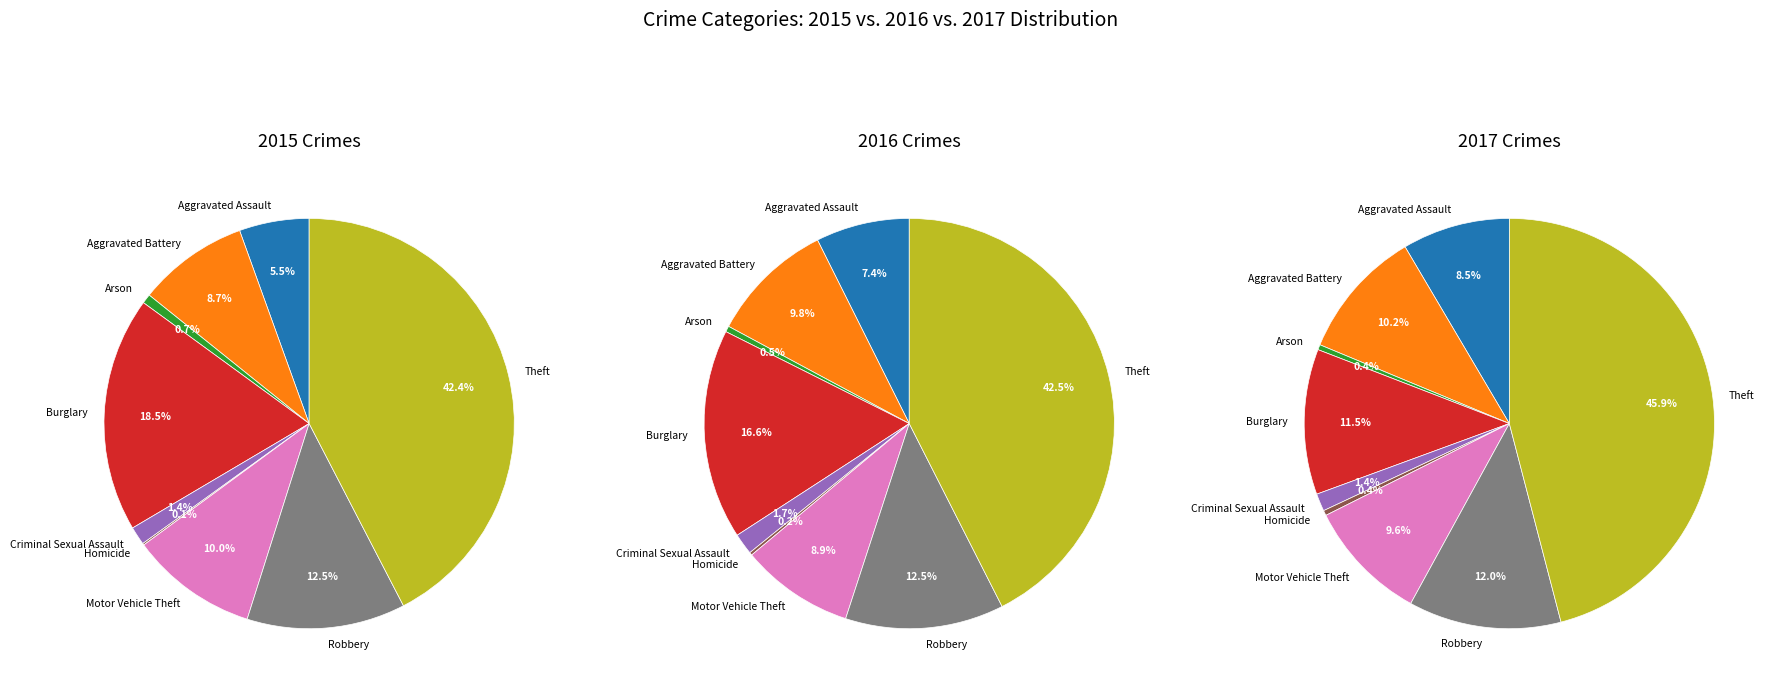

To the nearest percent, what percentage of the pie is Theft?

42%